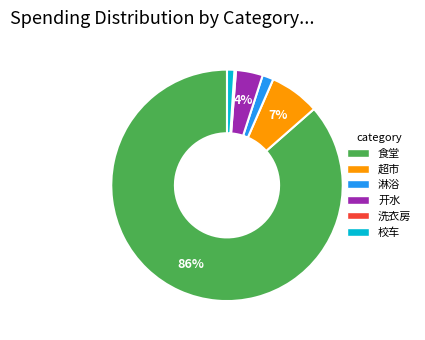

Between 开水 and 淋浴, which is larger?

开水